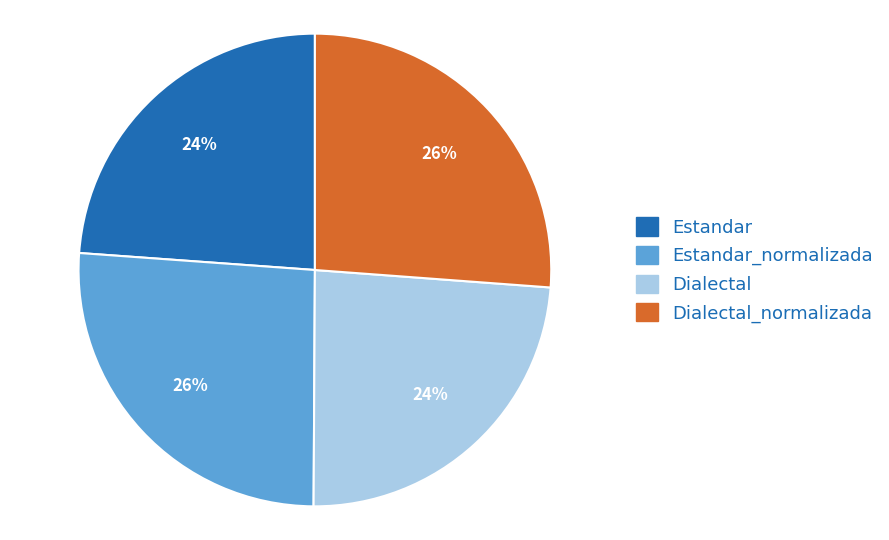

Does any single category account for the majority?

No